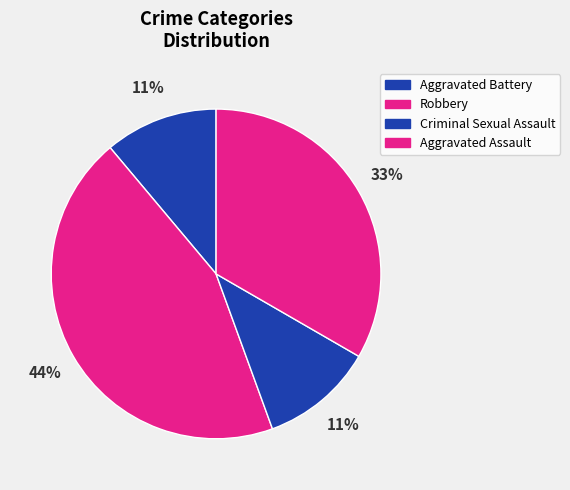

What is the ratio of the value at Criminal Sexual Assault to the value at Aggravated Assault?

0.3